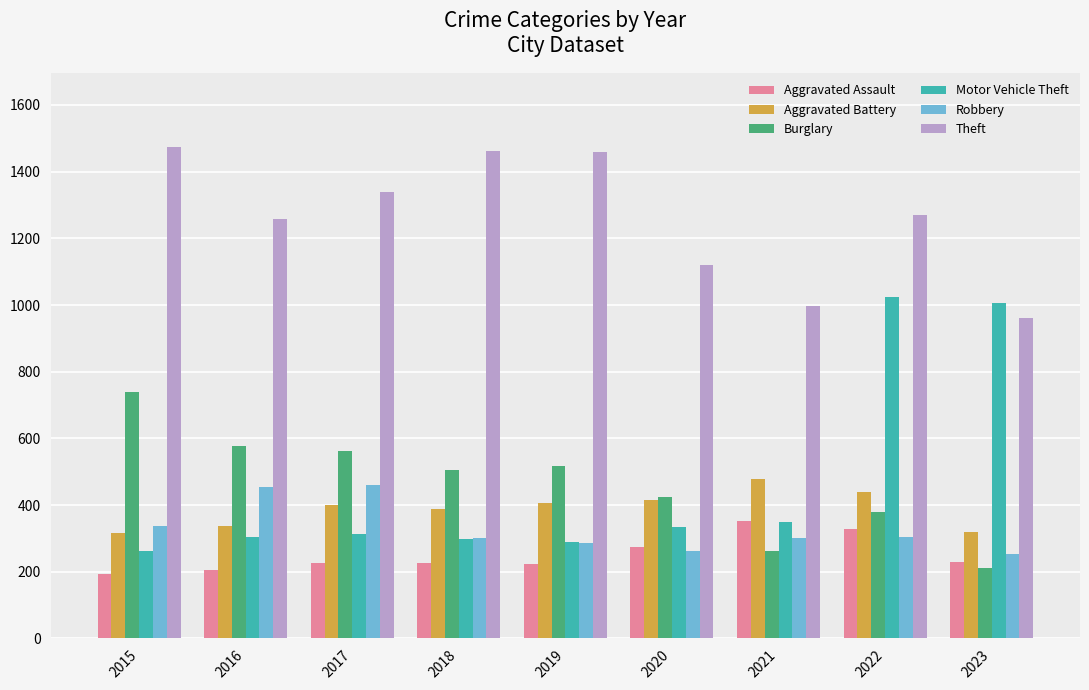

What is the value of the Aggravated Battery bar at the 6th from the left?

416